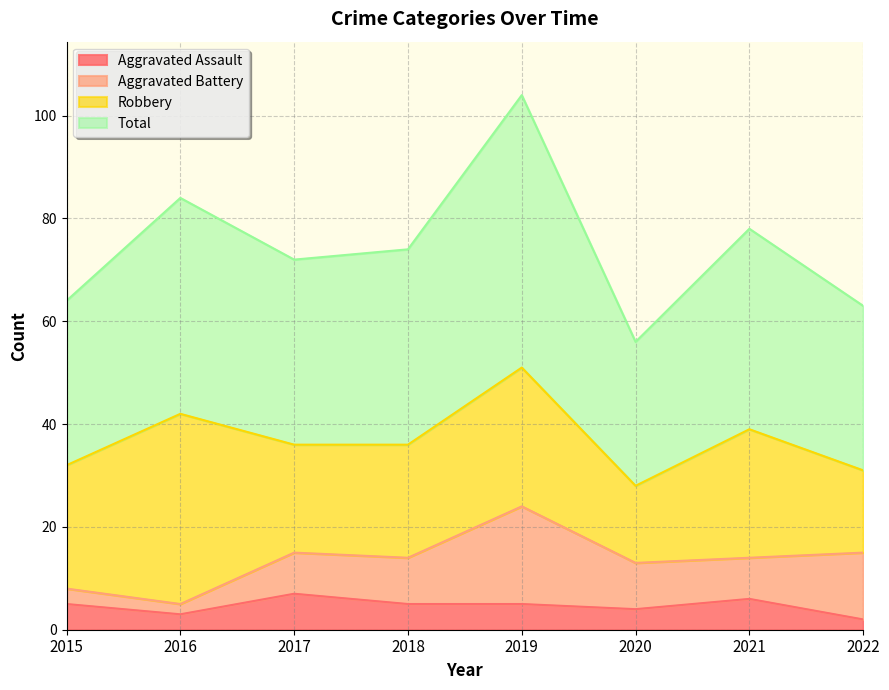

Does the chart have visible grid lines?

Yes